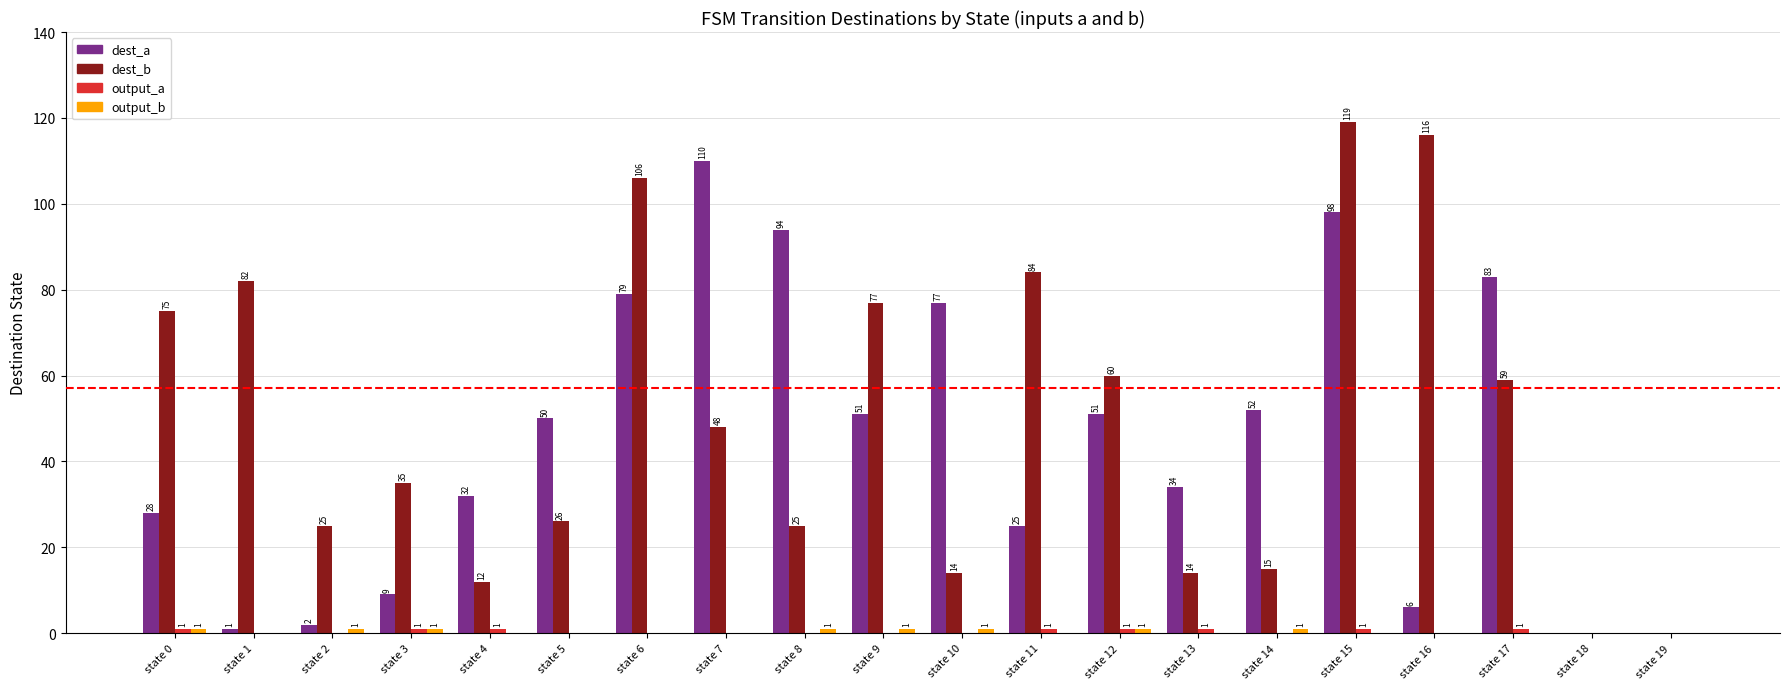

At which label is dest_a closest to 55?

state 14